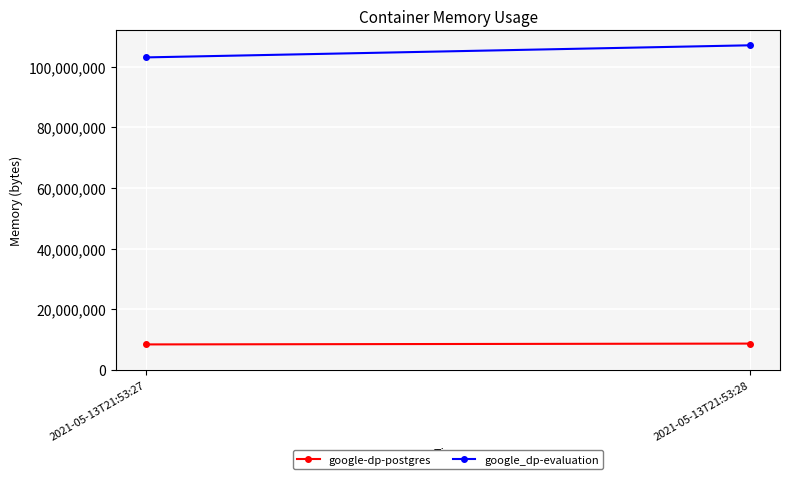

Is it true that google_dp-evaluation equals 49897152 at 2021-05-13T21:53:28?

False